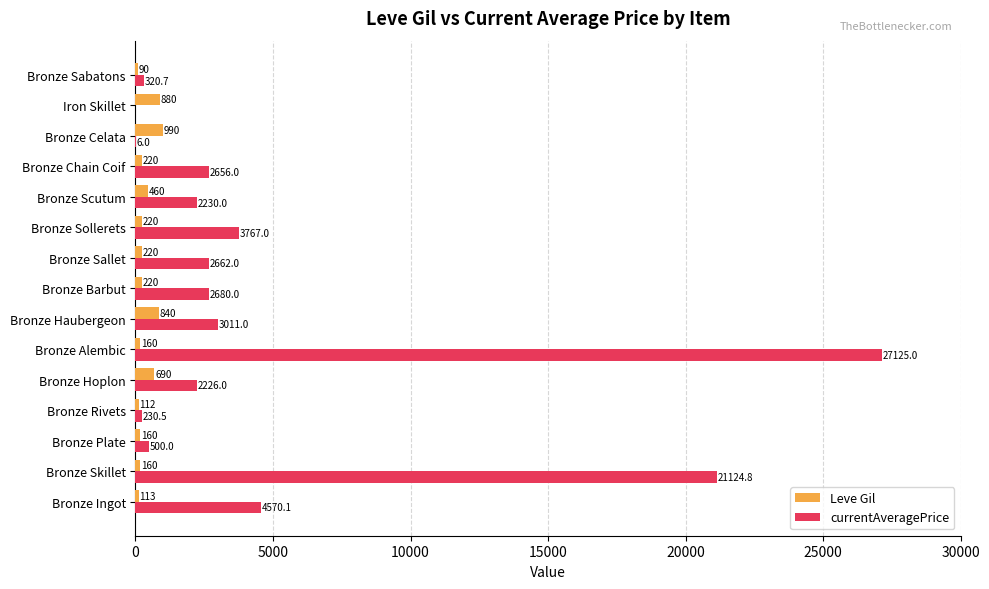

How many distinct data groups are displayed?

2